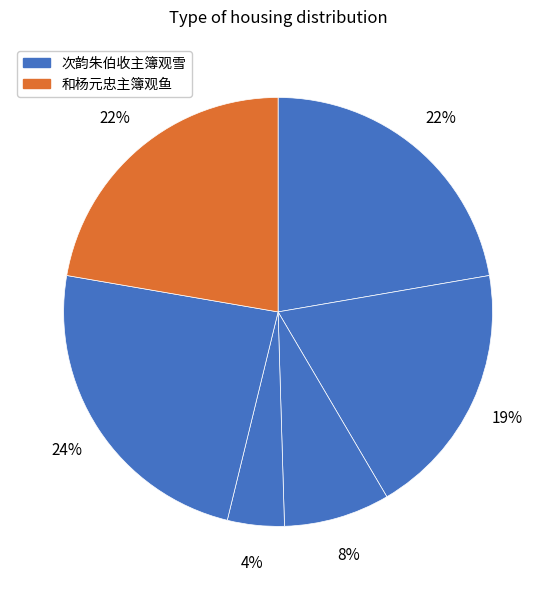

Count the number of slices in the pie.

6